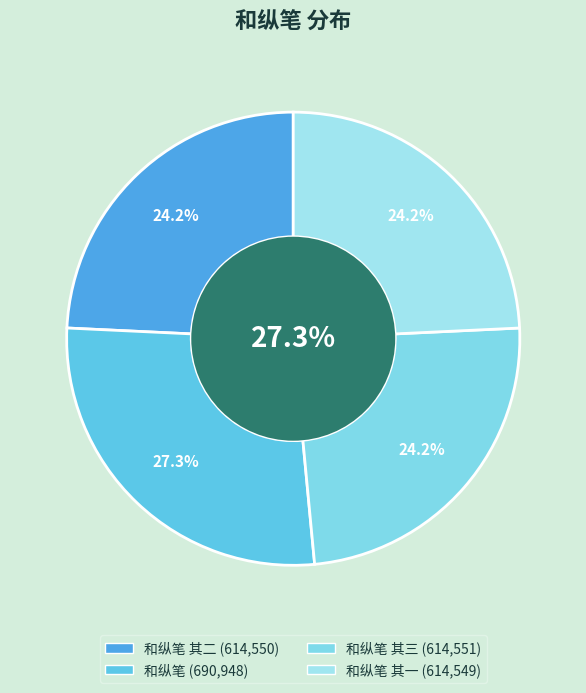

Rank the categories by value from highest to lowest.

和纵笔, 和纵笔 其三, 和纵笔 其二, 和纵笔 其一